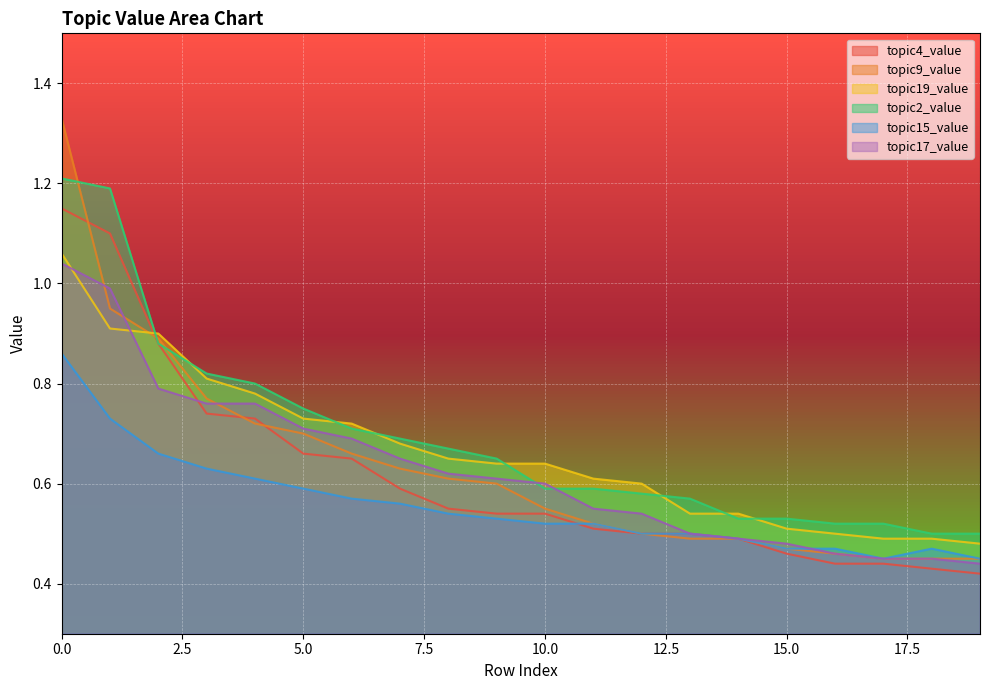

What is the smallest value displayed?

0.4